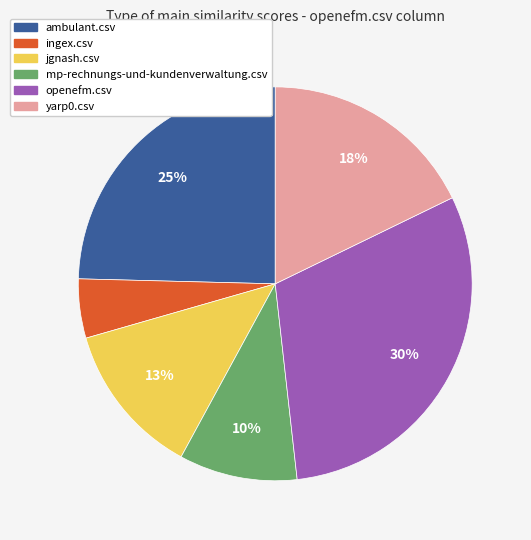

How many slices are in this pie chart?

6